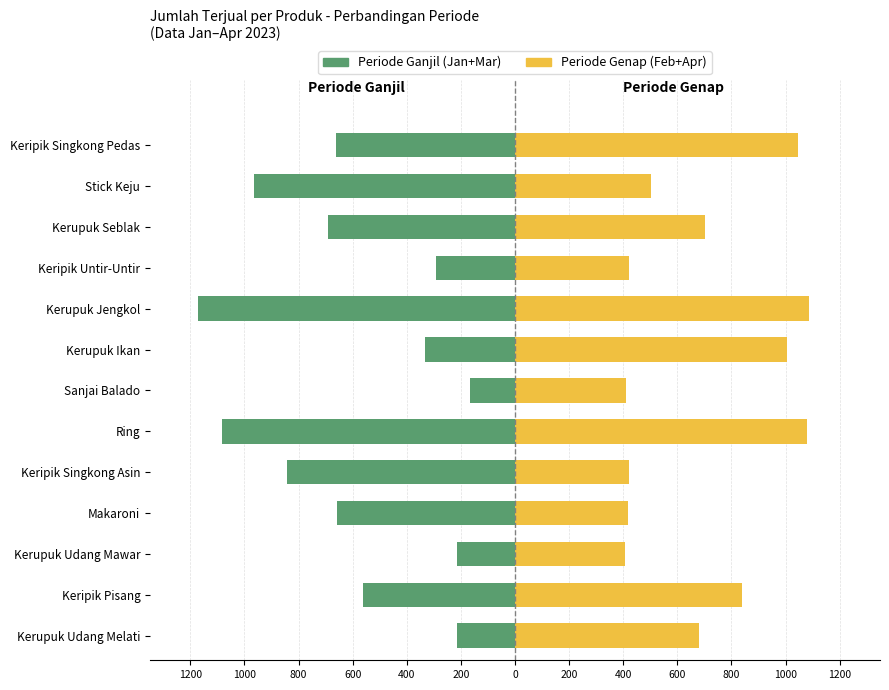

What is the spread (max minus min) of values at 800?

621